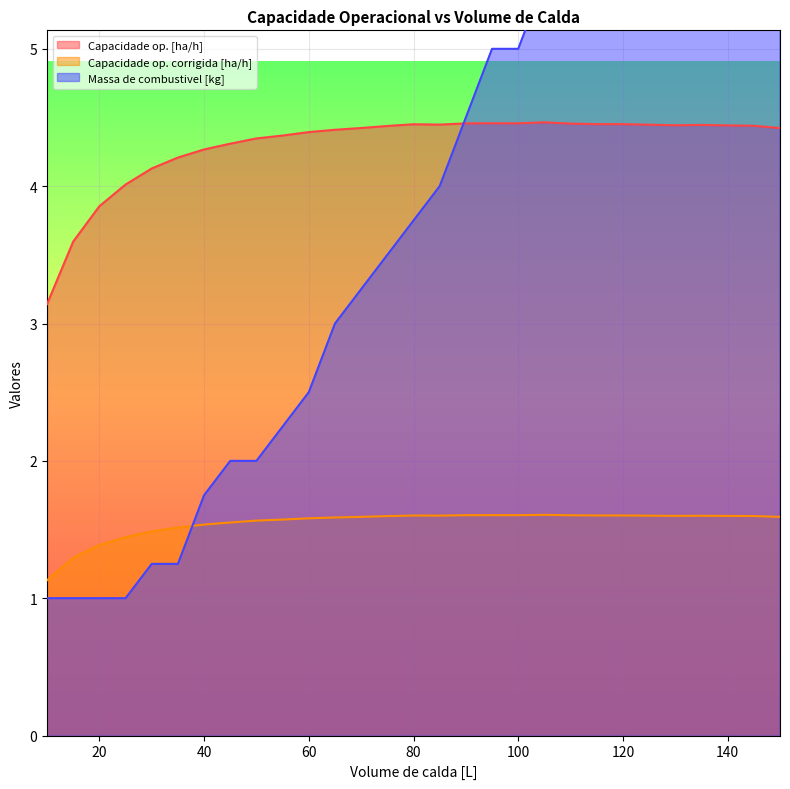

Rank the categories by Capacidade op. corrigida [ha/h] value from lowest to highest.

10, 15, 20, 25, 30, 35, 40, 45, 50, 55, 60, 65, 150, 70, 75, 145, 140, 130, 135, 125, 85, 80, 115, 120, 110, 90, 100, 95, 105